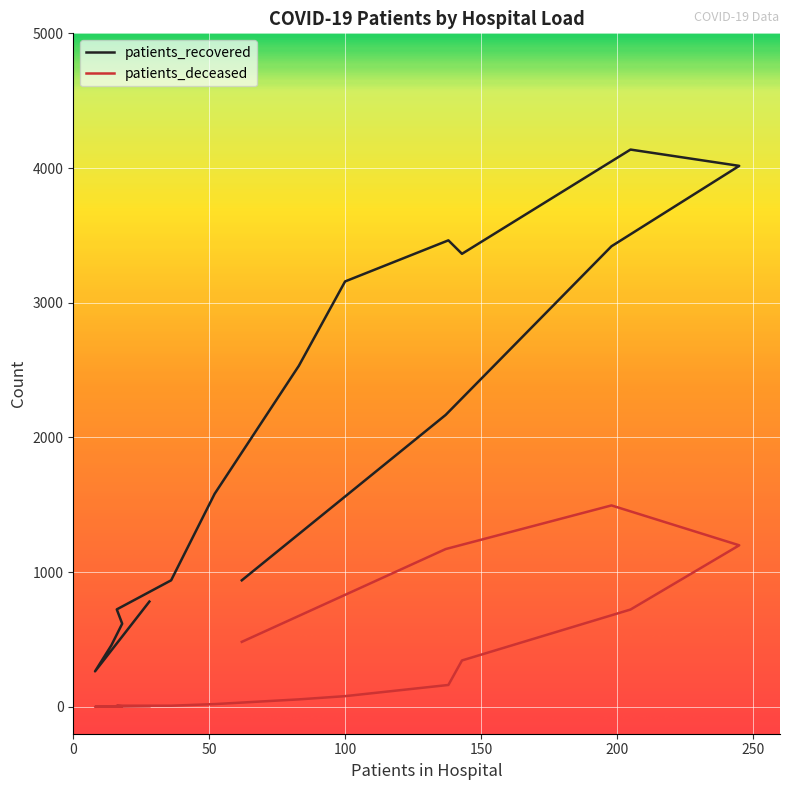

List the series in order of their overall mean, lowest first.

patients_deceased, patients_recovered